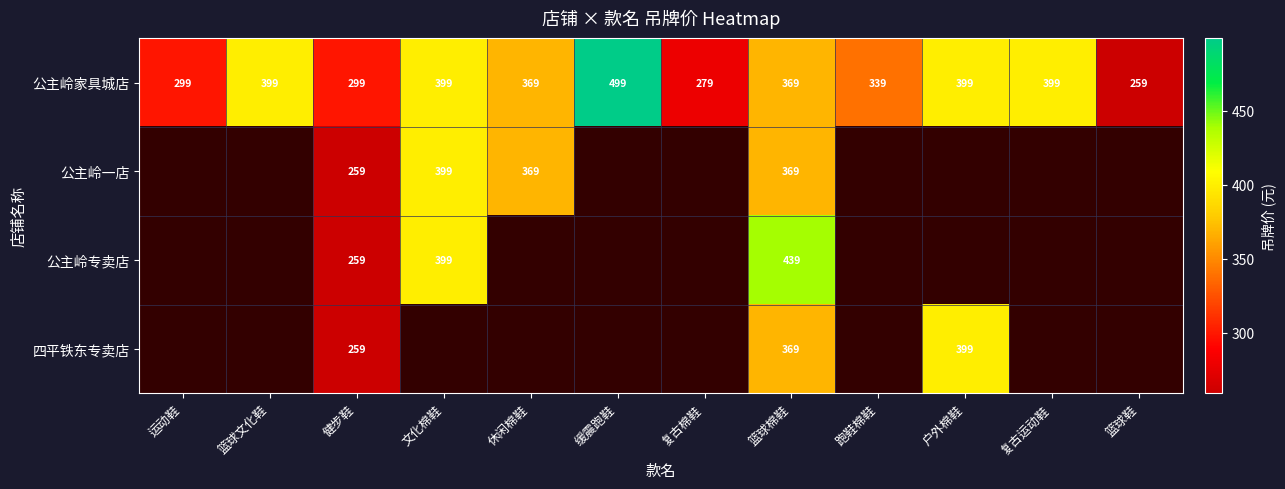

True or false: 公主岭专卖店 has a value of 439 at 篮球棉鞋.

True